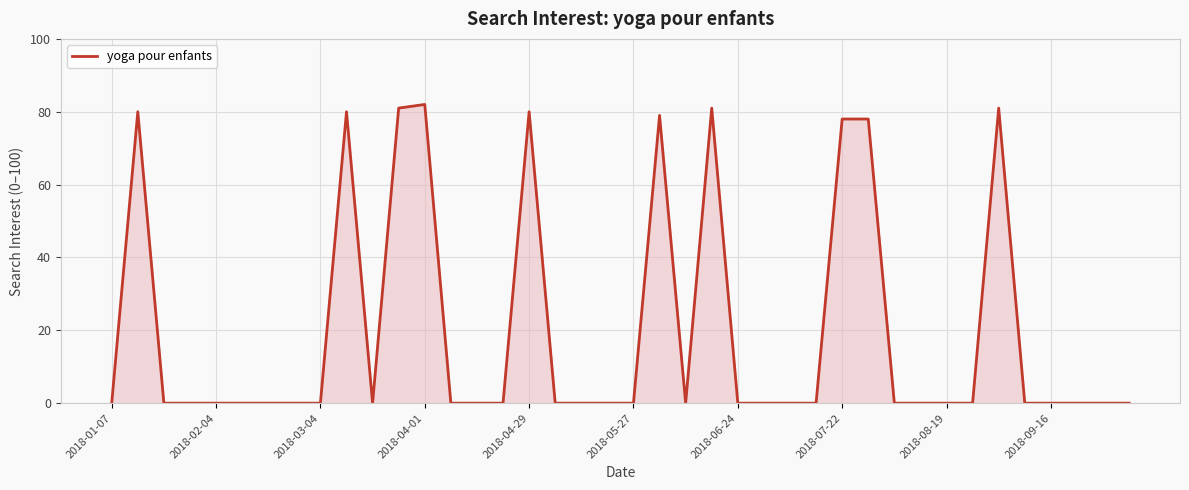

What is the difference between the maximum and minimum values?

82